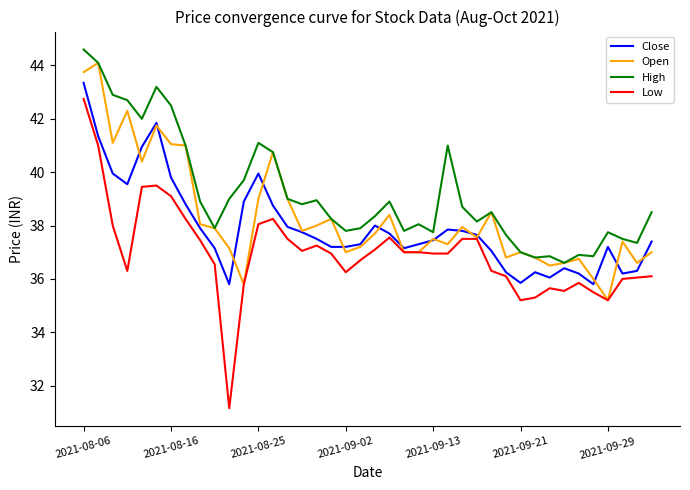

Rank the series by their average value, from highest to lowest.

High, Open, Close, Low